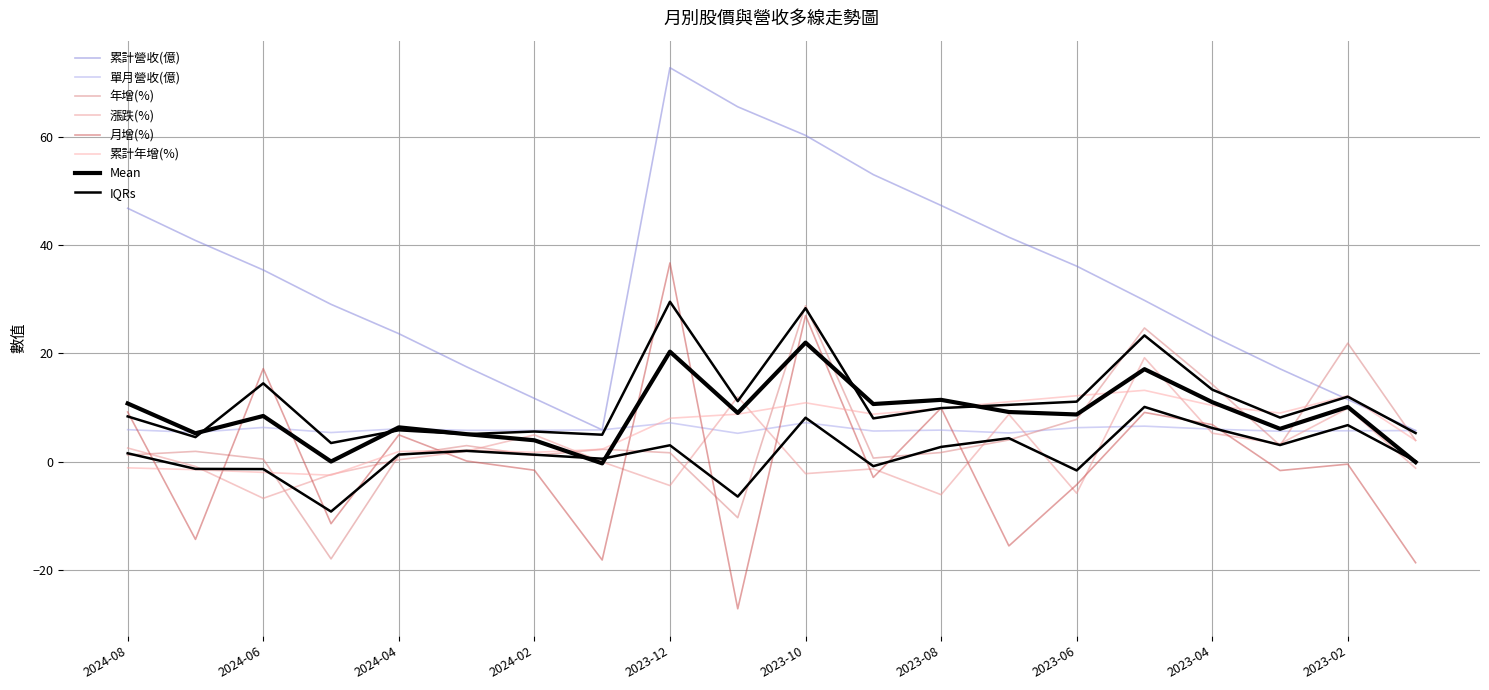

Count the number of categories in the chart.

20